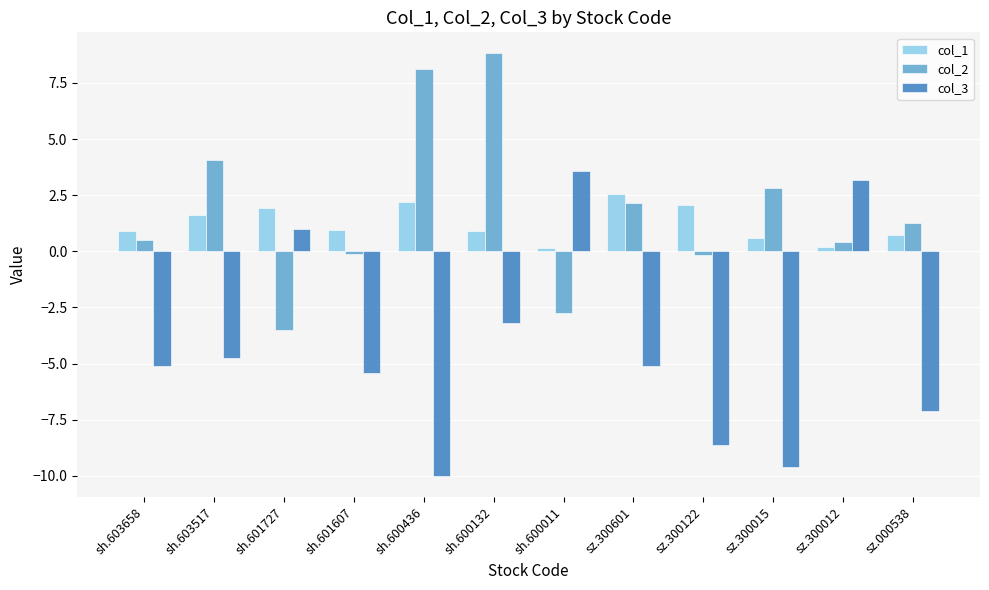

At which label is col_2 closest to 2?

sz.300601